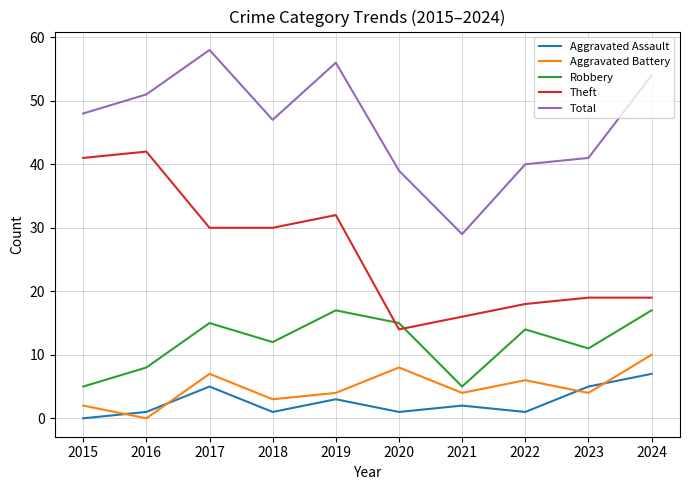

Is it true that Robbery equals 9 at 2024?

False